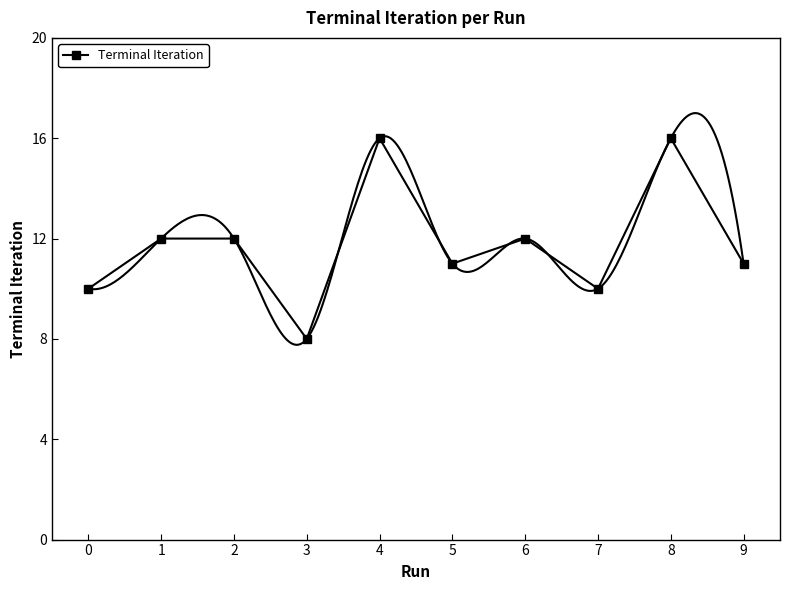

Which category has the highest value across all series?

4